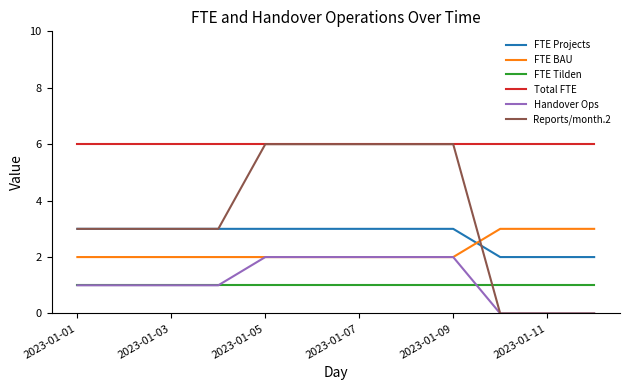

Reading right to left, transcribe all the data shown in this chart.

FTE Projects: 2	2	2	3	3	3	3	3	3	3	3	3
FTE BAU: 3	3	3	2	2	2	2	2	2	2	2	2
FTE Tilden: 1	1	1	1	1	1	1	1	1	1	1	1
Total FTE: 6	6	6	6	6	6	6	6	6	6	6	6
Handover Ops: 0	0	0	2	2	2	2	2	1	1	1	1
Reports/month.2: 0	0	0	6	6	6	6	6	3	3	3	3